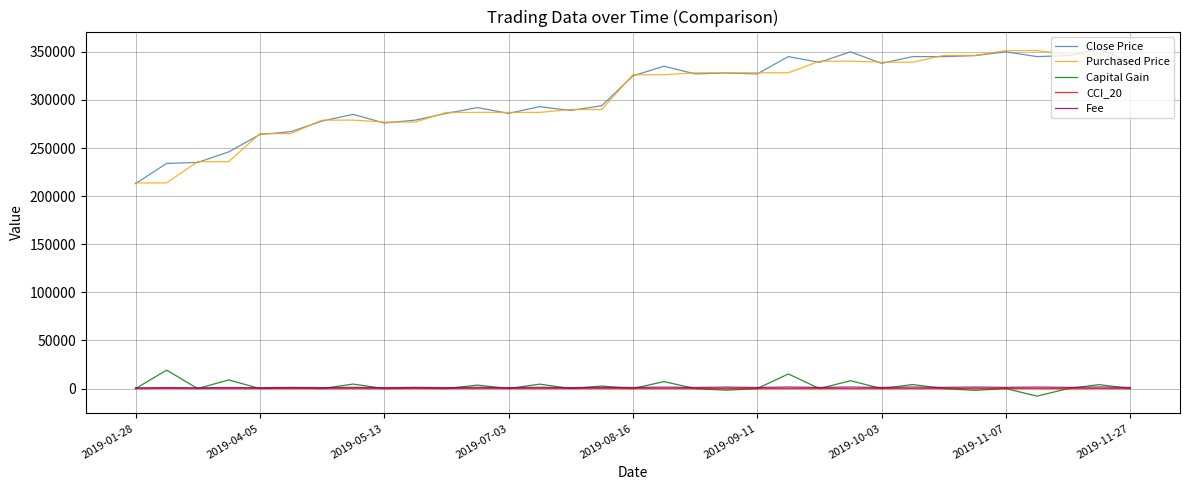

True or false: Close Price and Fee intersect in this chart.

False